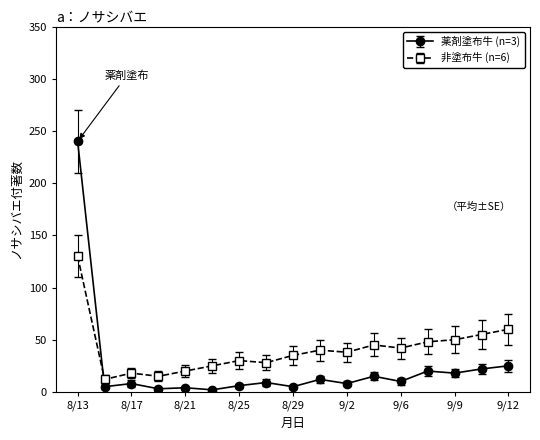

Which series has the largest total across all categories?

非塗布牛 (n=6)